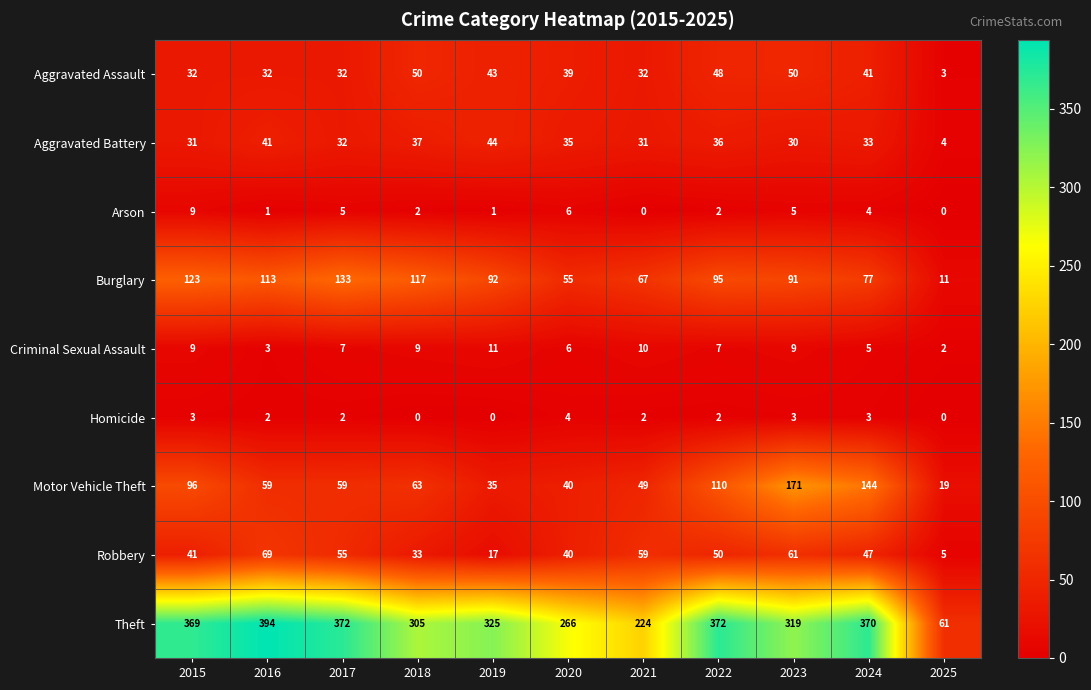

Where does the Robbery series first go above 47?

2016